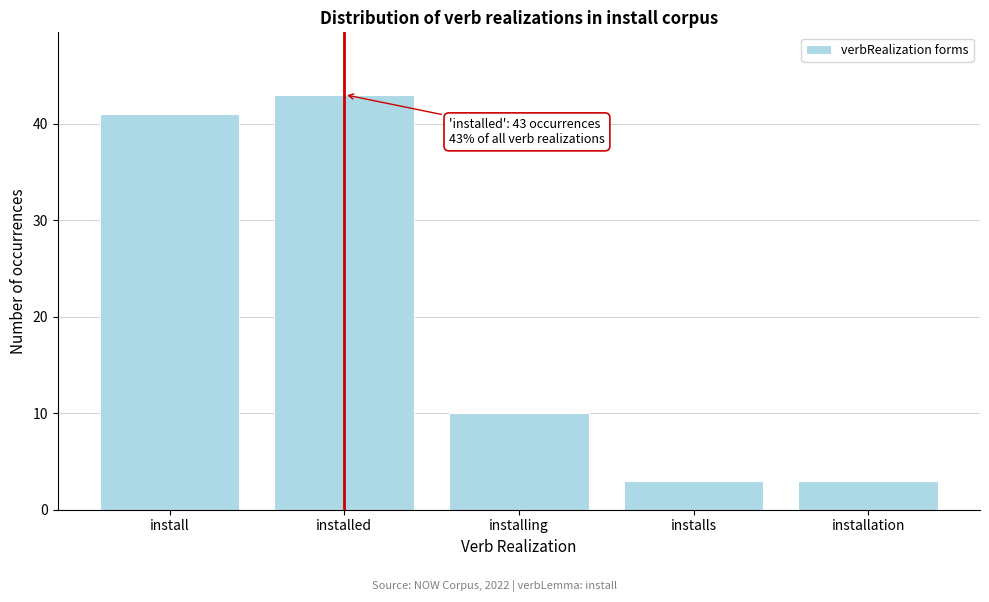

Reading left to right, what are all the values shown in this chart?

install=41	installed=43	installing=10	installs=3	installation=3